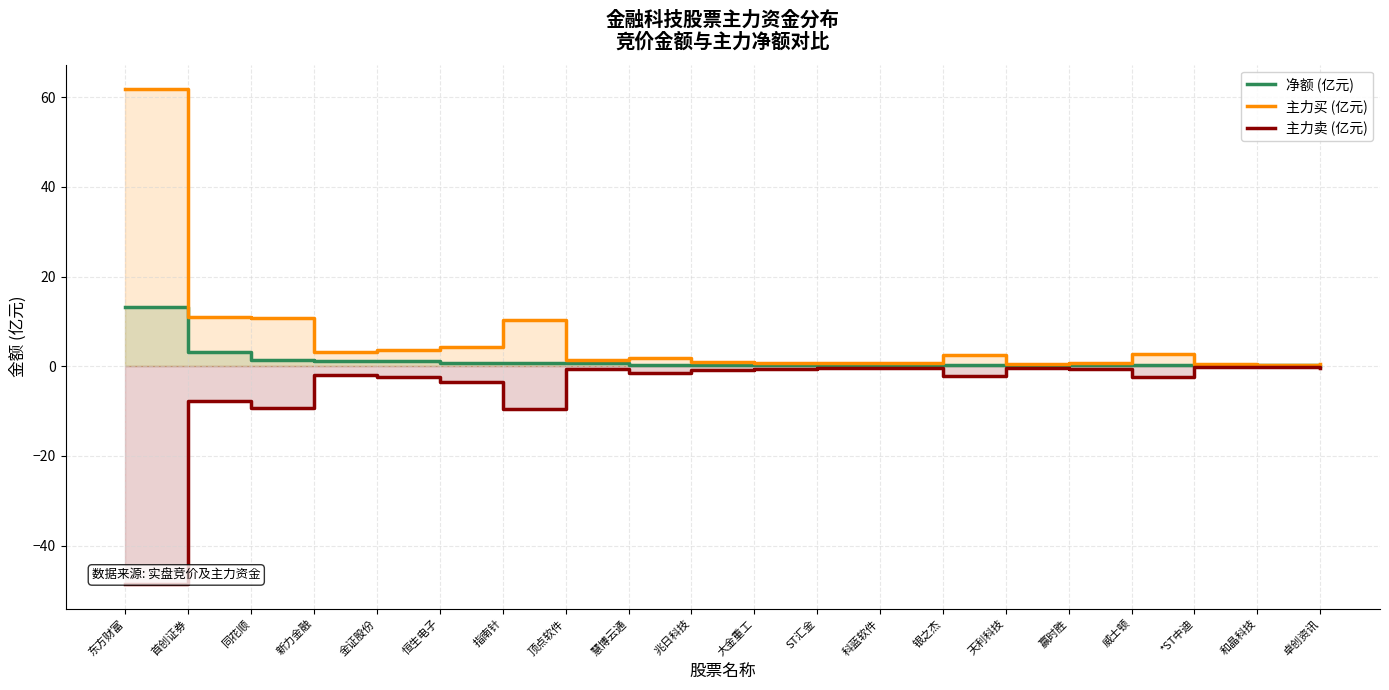

Which series has the widest spread of values?

主力买 (亿元)